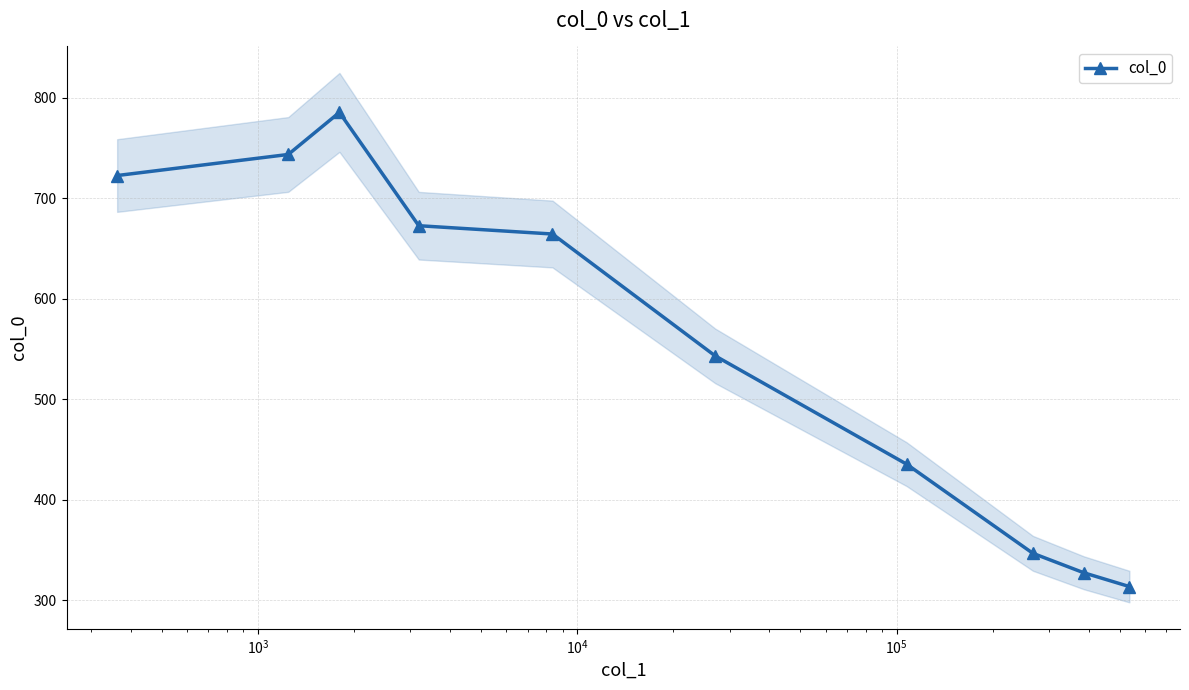

Reading left to right, what are all the values shown in this chart?

722.5	743.5	785.3	672.6	664.4	543.3	435.5	346.9	327.5	313.8